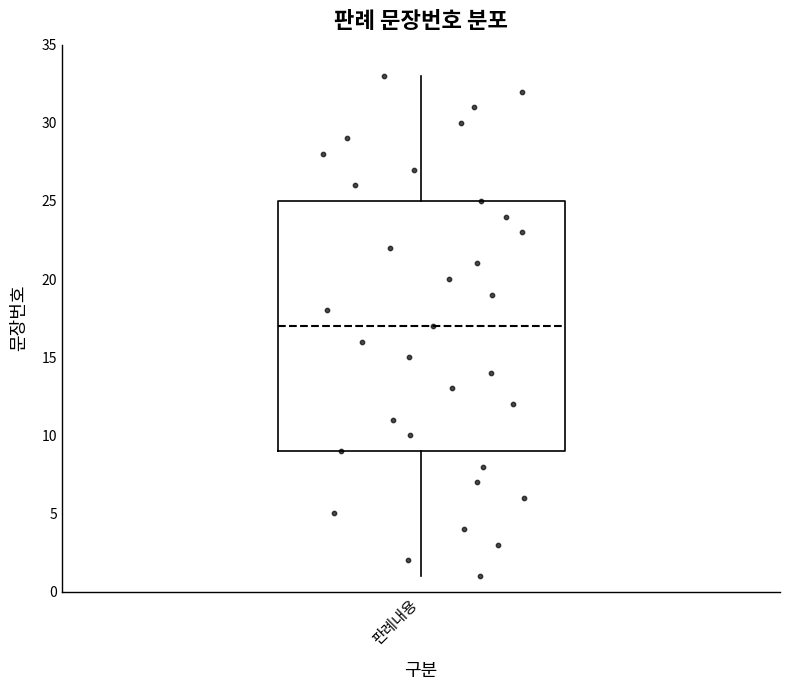

Transcribe this box plot: give where the median line is, the range the box spans, and where the two whiskers end, as read against the y-axis. The values are not printed on the chart, so give them approximately, as read against the axis.

median 17, box 9 to 25, whiskers 1 to 33